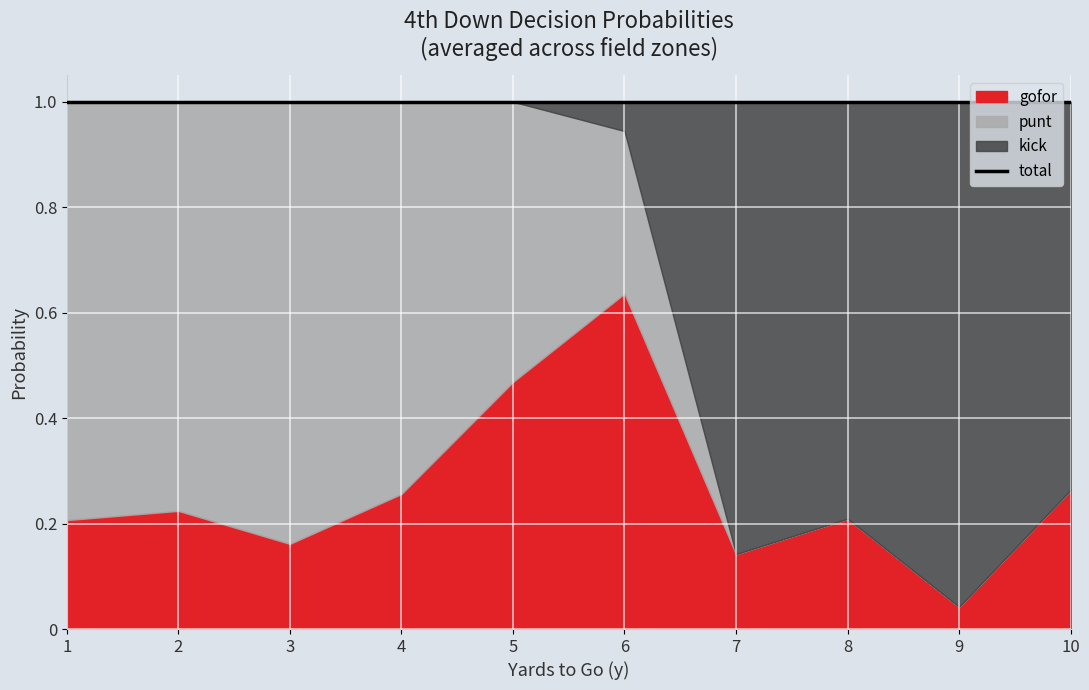

What is the difference between the maximum and minimum values in the kick series?

1.0